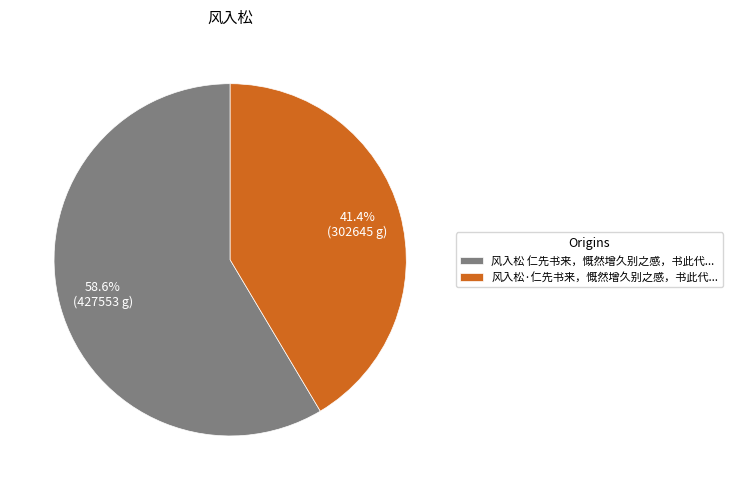

What is the smallest slice in the pie chart?

风入松·仁先书来，慨然增久别之感，书此代...